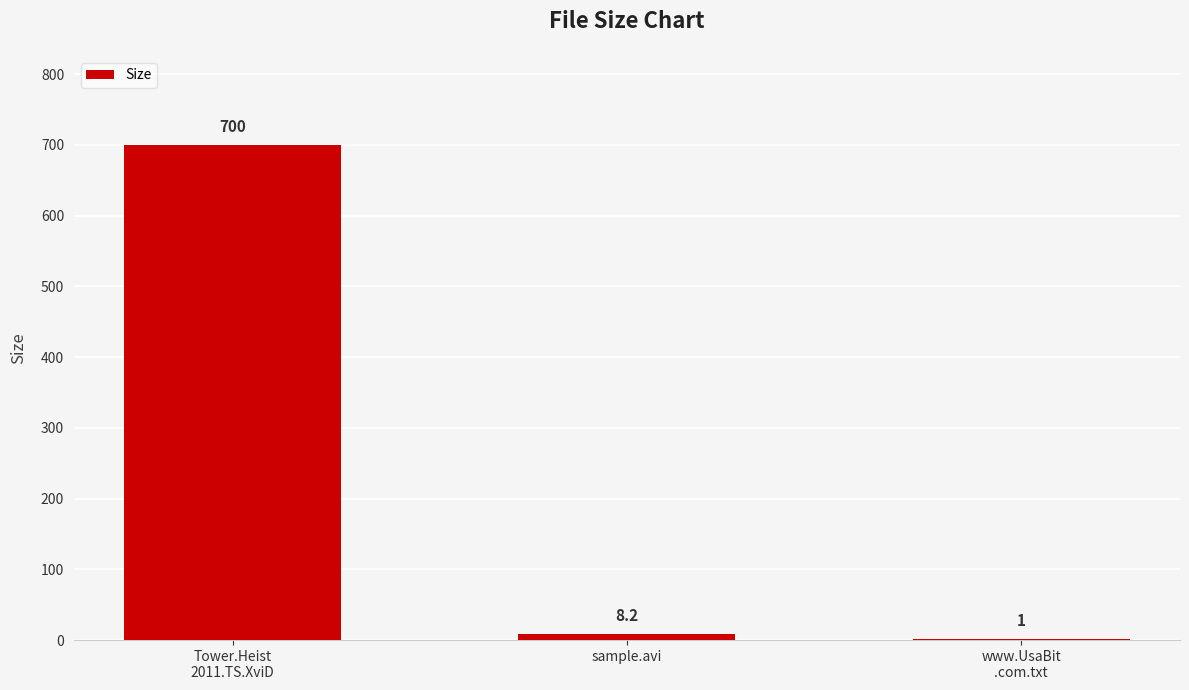

At which label does the data first exceed 8?

Tower.Heist
2011.TS.XviD